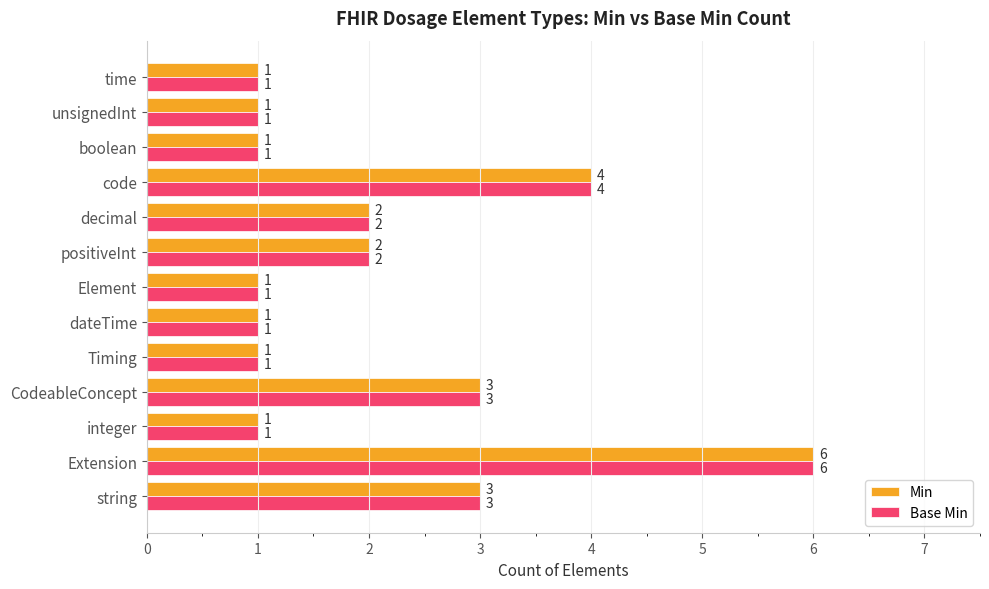

At which category is the sum across all series the highest?

Extension